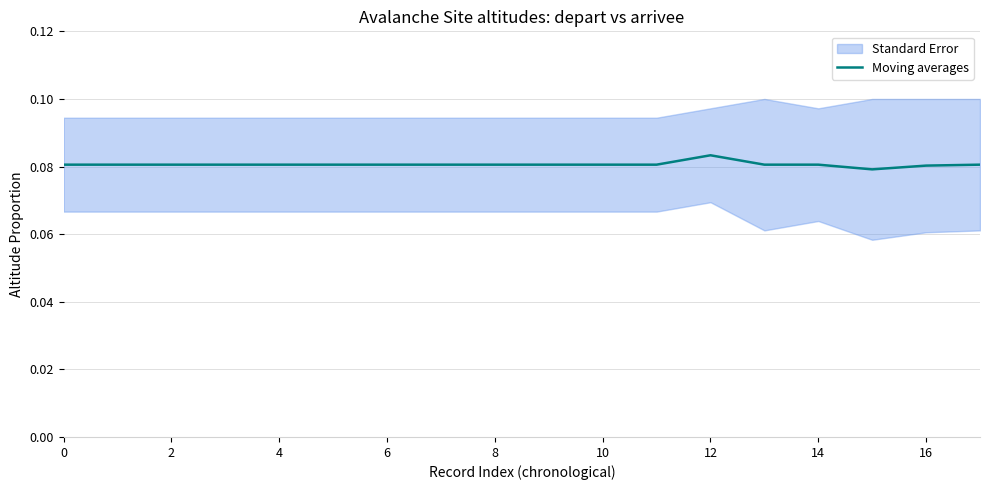

True or false: the data has more than 0 interior local peaks.

True